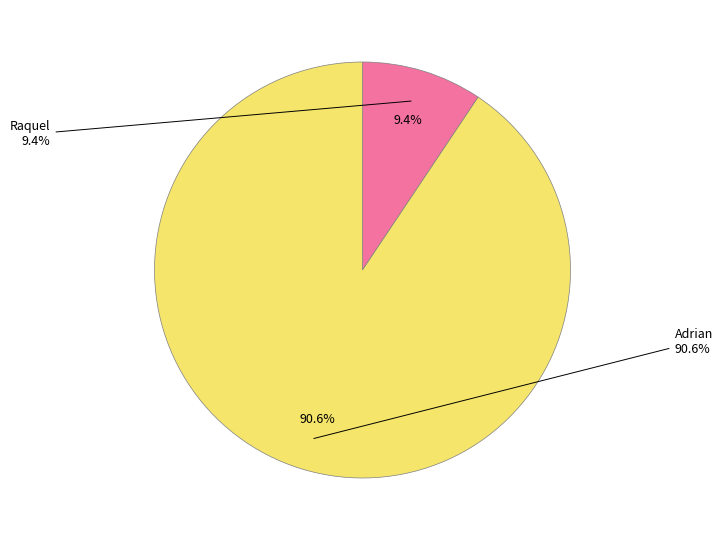

The Adrian slice represents 91% of the pie. True or false?

True